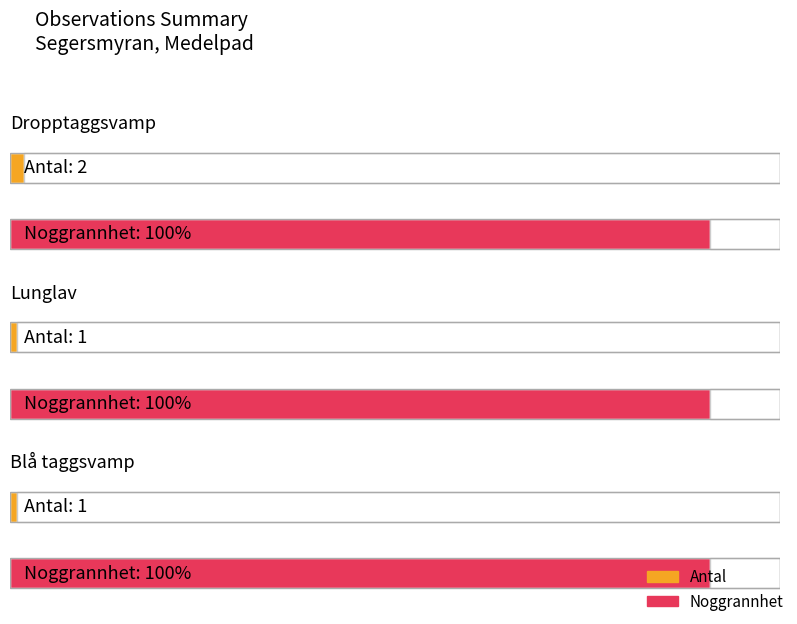

Between Lunglav and Blå taggsvamp, which series saw the biggest shift?

Antal